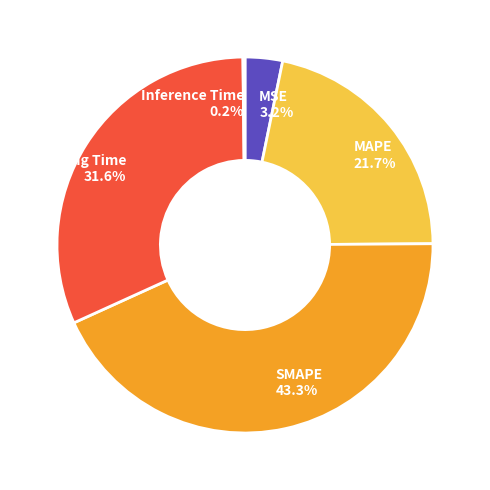

What percentage is the MSE slice, to the nearest percent?

3%